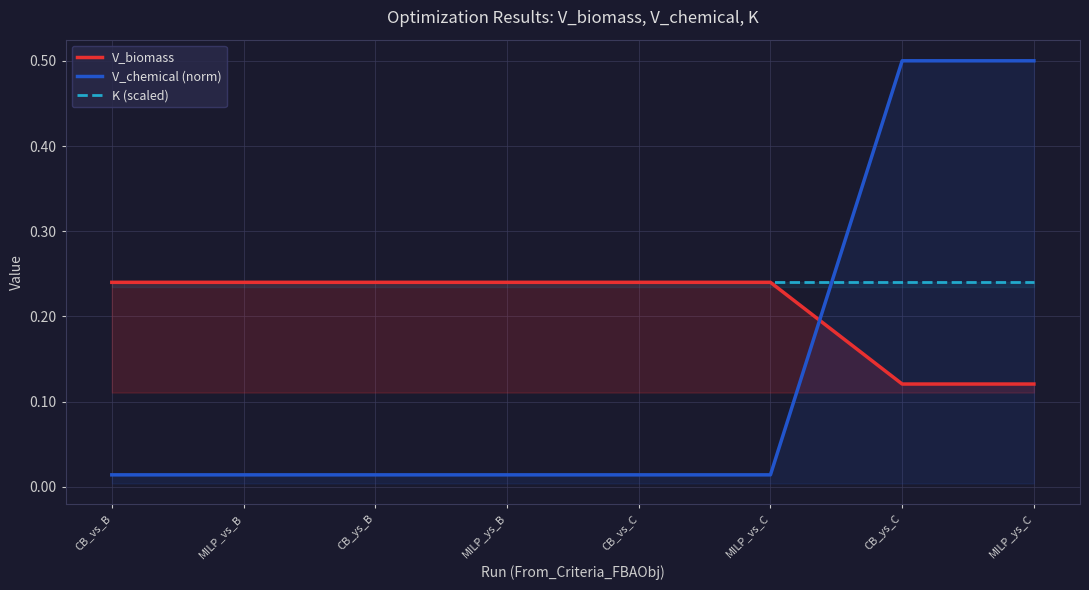

Which has a higher value, CB_ys_C or CB_ys_B?

CB_ys_B